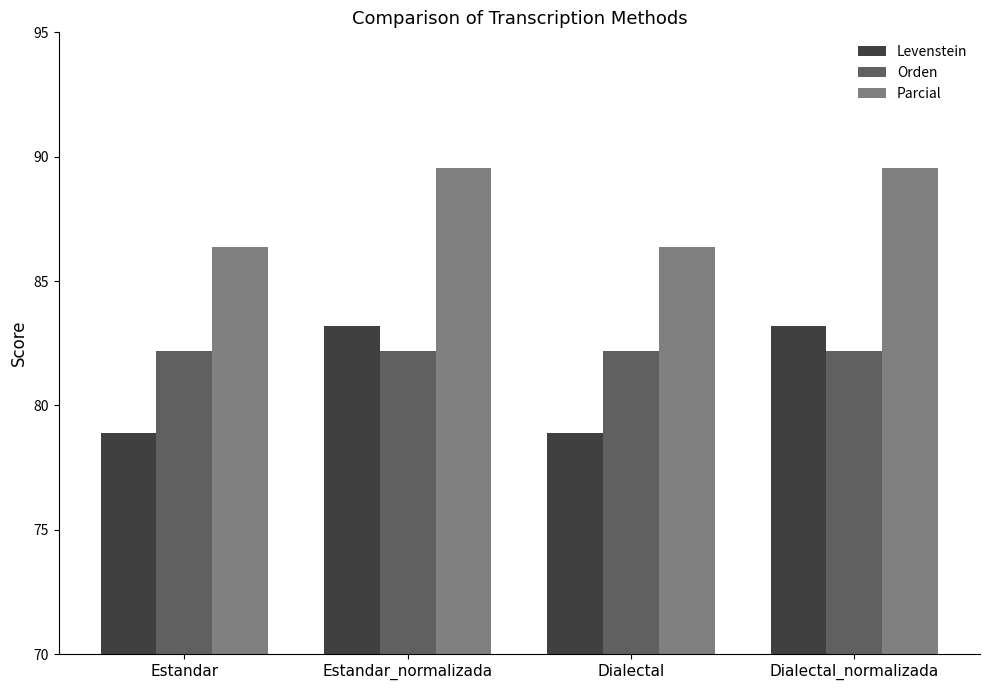

True or false: Orden has a value of 82.2 at Estandar.

True